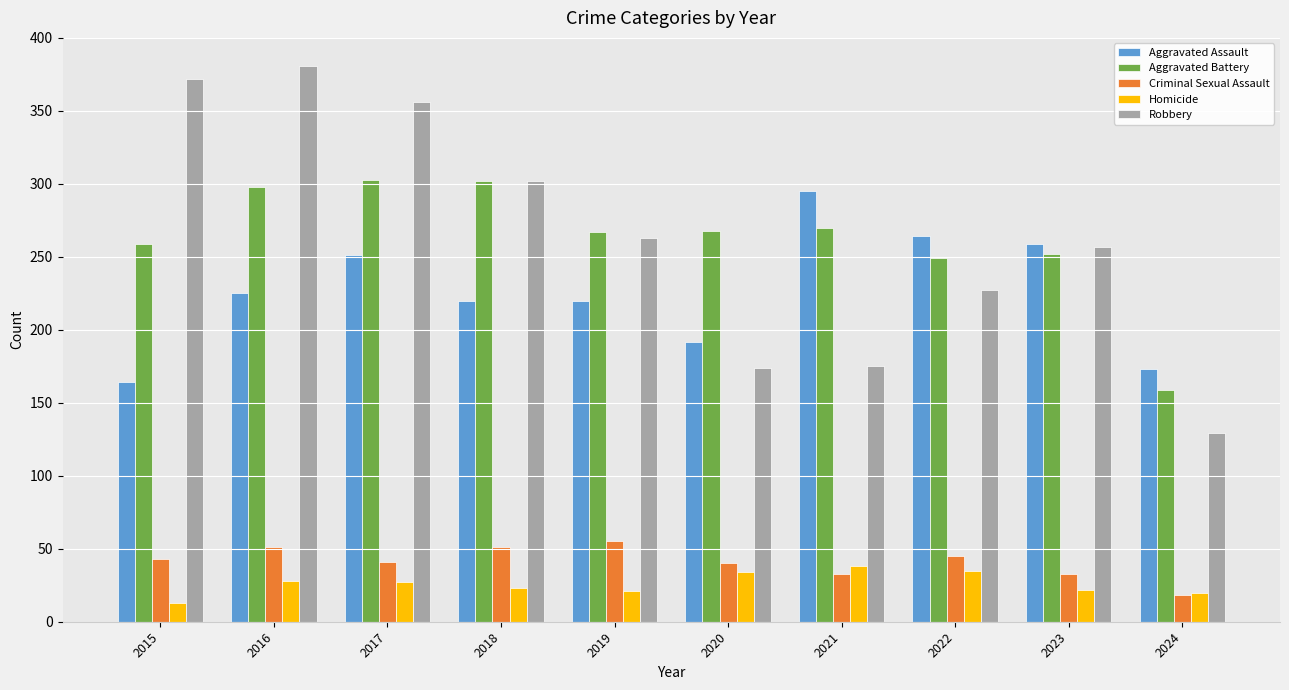

What is the difference between the second highest and minimum values in the Aggravated Battery series?

143